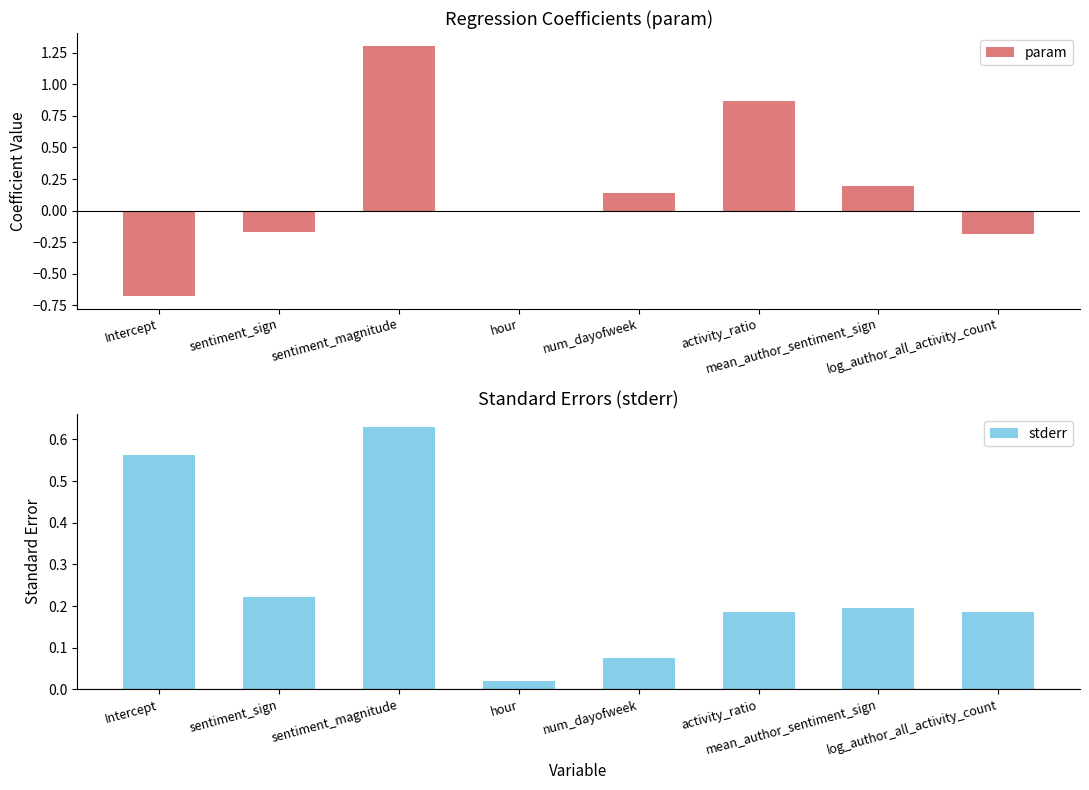

What is the lowest value of the param series?

-0.7